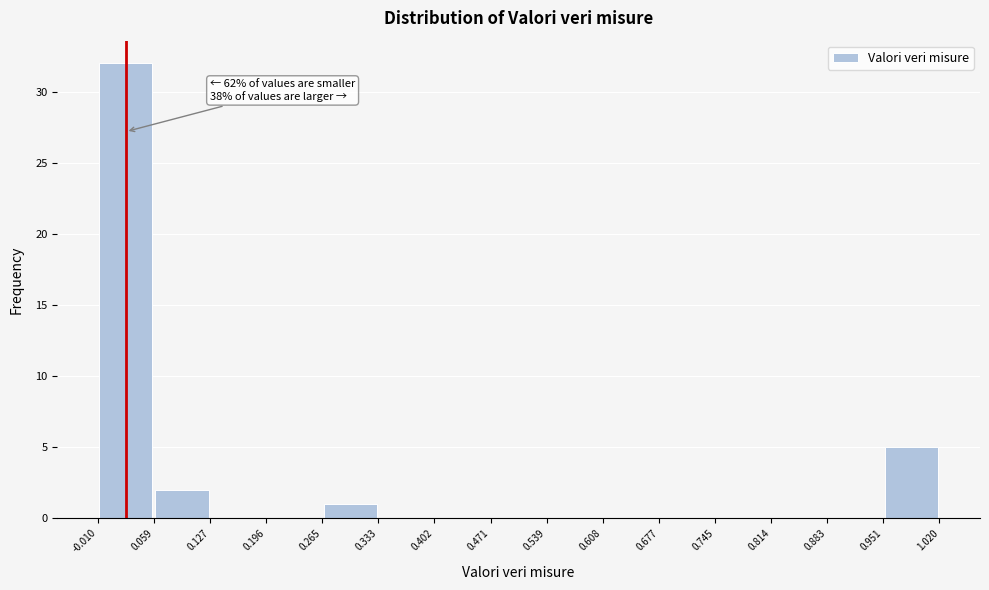

Over which range of the x-axis is the bar tallest?

-0.010 to 0.059